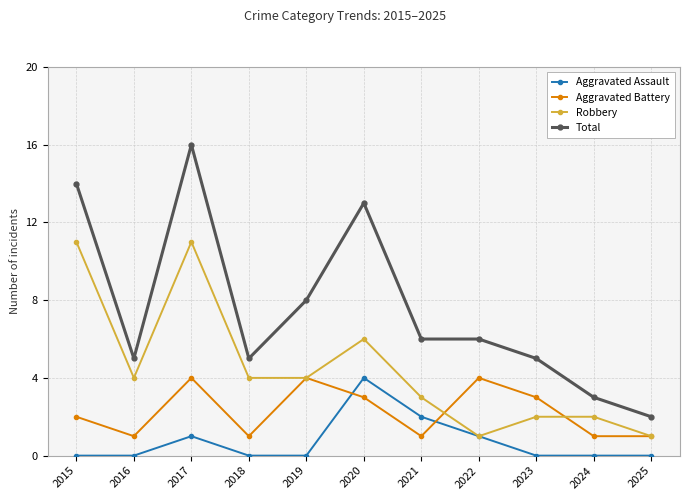

Which series has the largest range (max minus min)?

Total